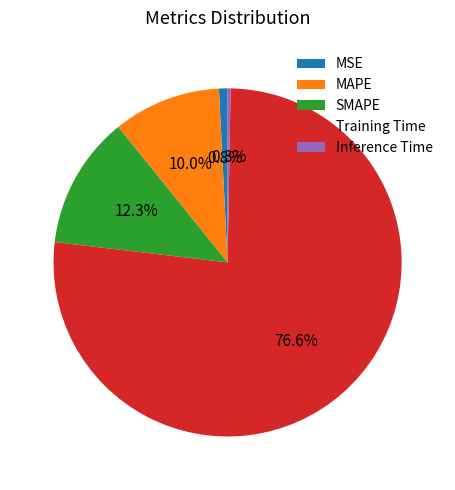

Which slice represents more than half of the pie?

Training Time